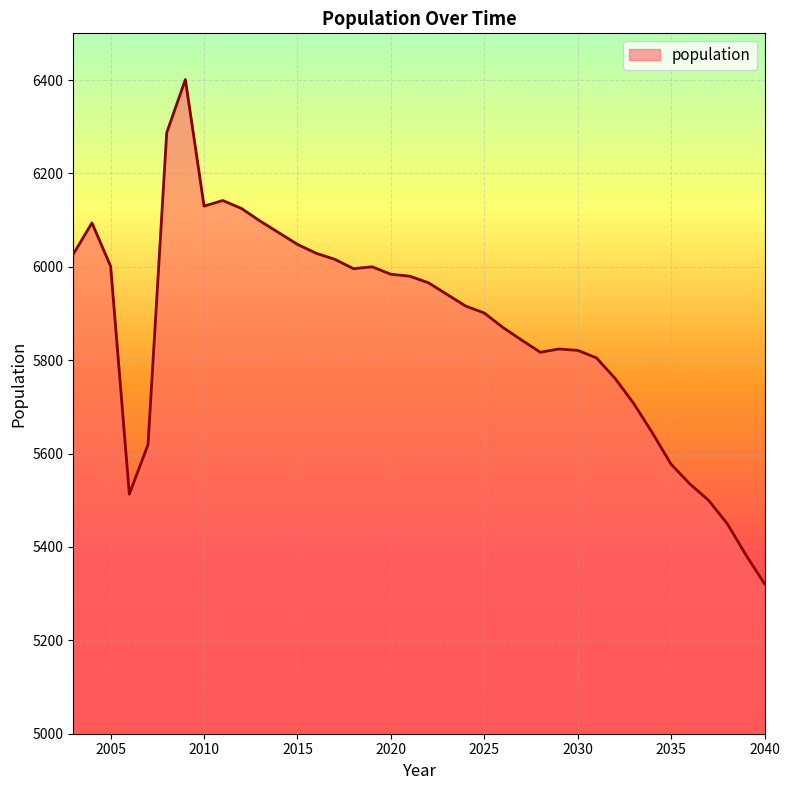

What is the difference between the maximum and minimum values?

1080